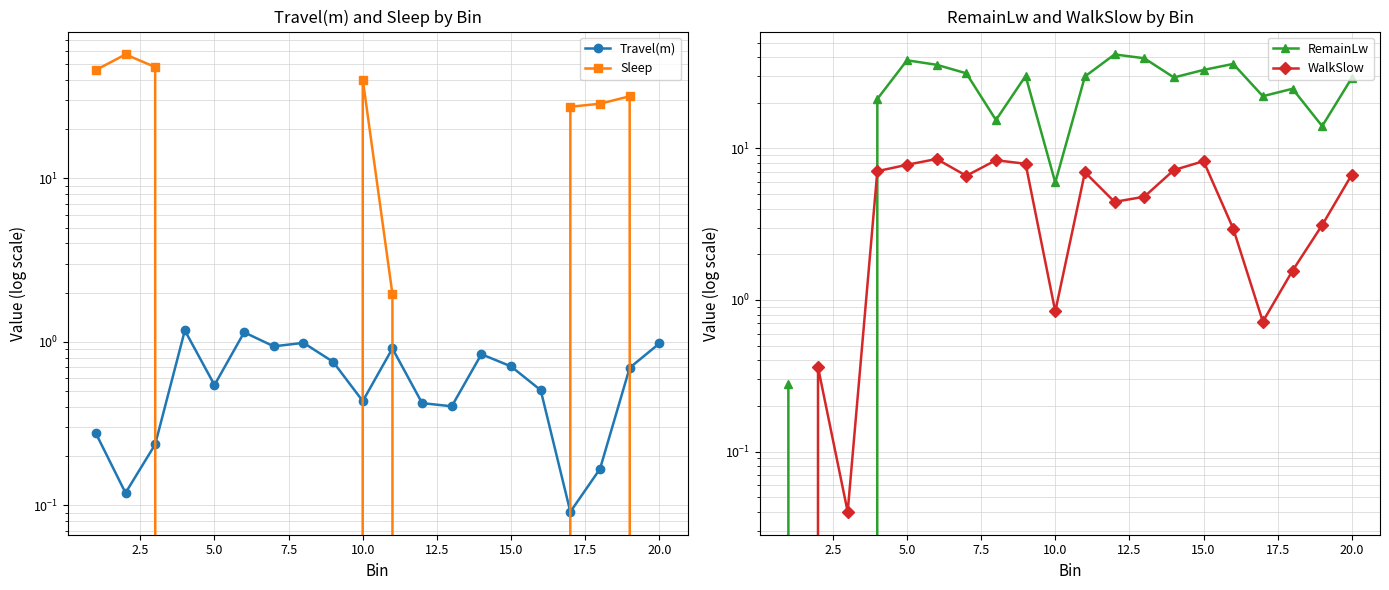

True or false: WalkSlow and Travel(m) intersect in this chart.

True